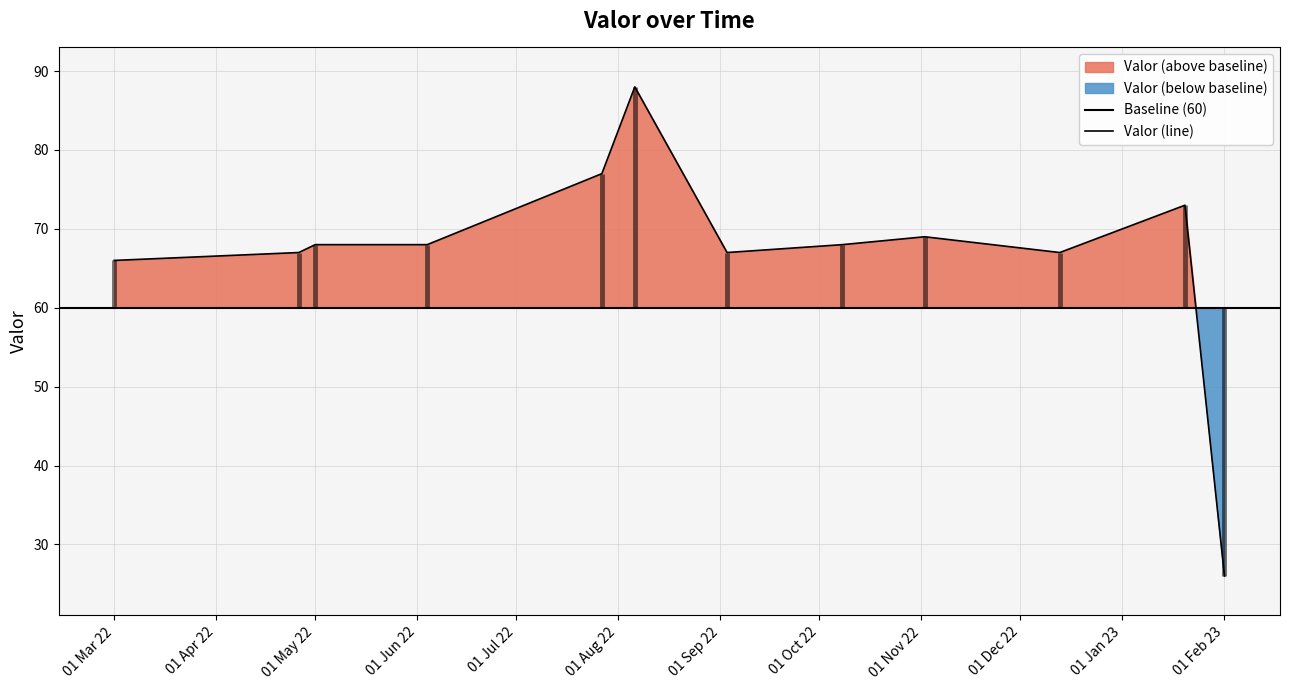

Which category has the lowest value across all series?

01 Feb 23